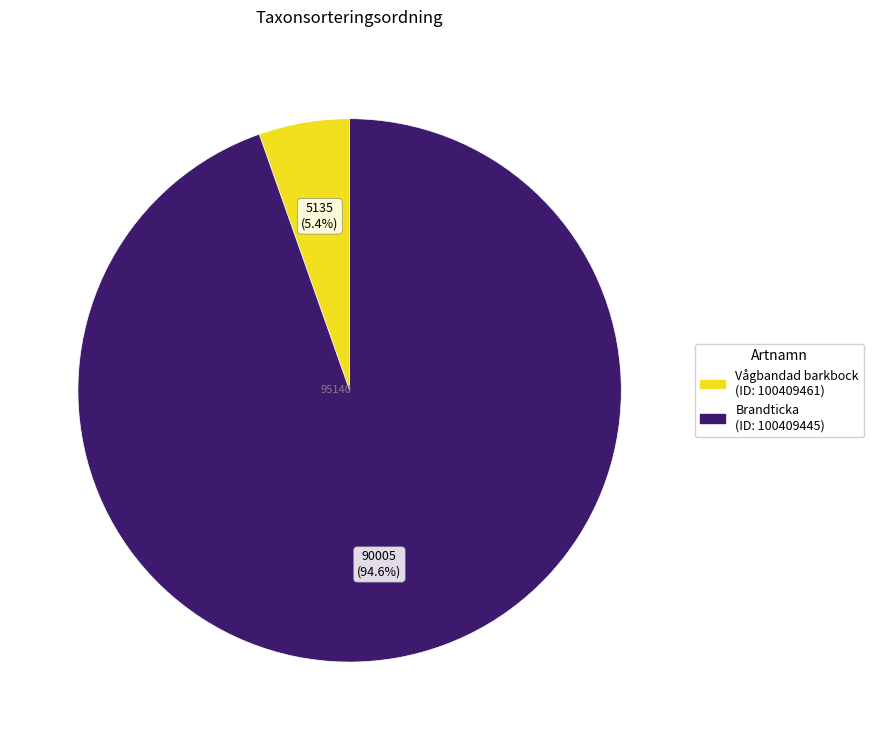

Rank the categories by value from highest to lowest.

Brandticka (ID: 100409445), Vågbandad barkbock (ID: 100409461)